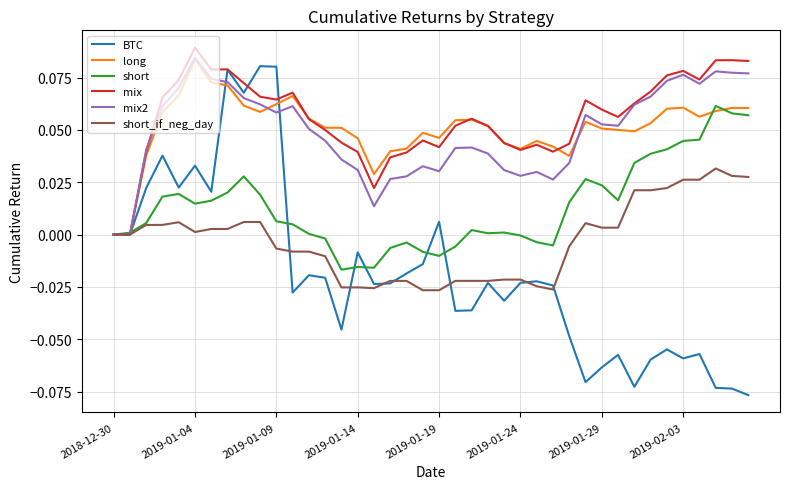

Which series has the largest range (max minus min)?

BTC